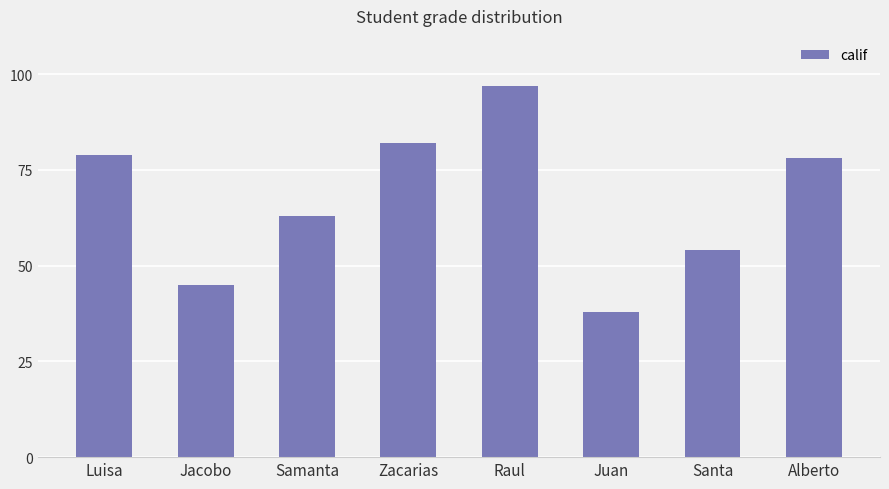

Which has a higher value, Alberto or Zacarias?

Zacarias